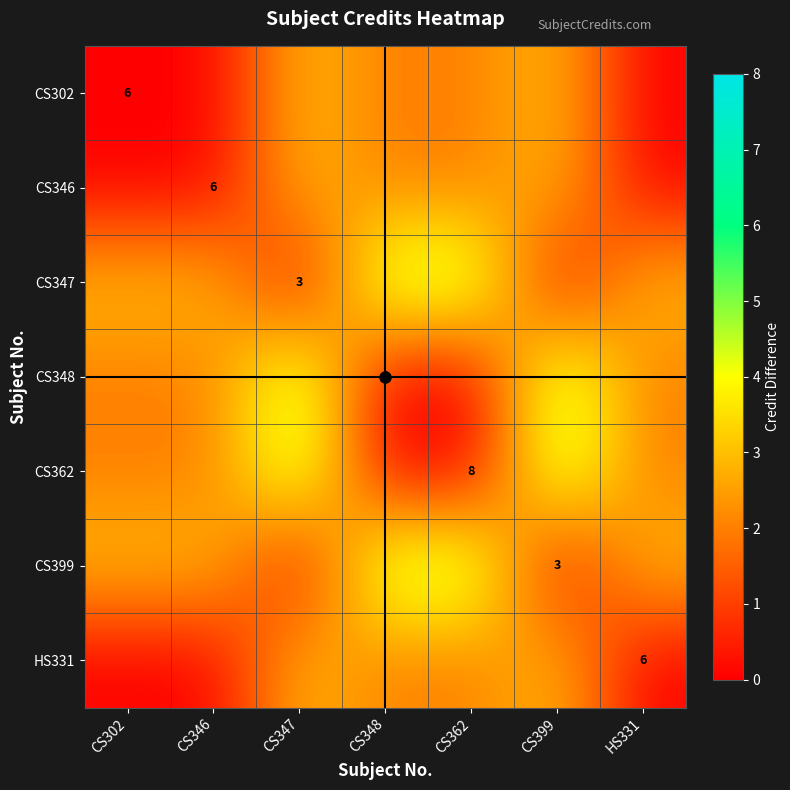

The value of CS302 at CS302 is 6. True or false?

True